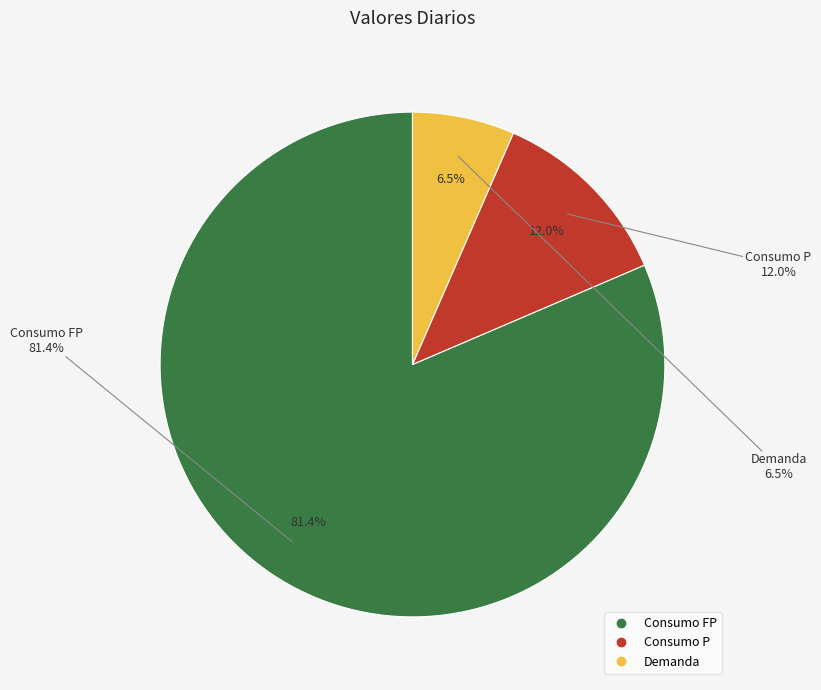

Which slice is the largest?

Consumo FP